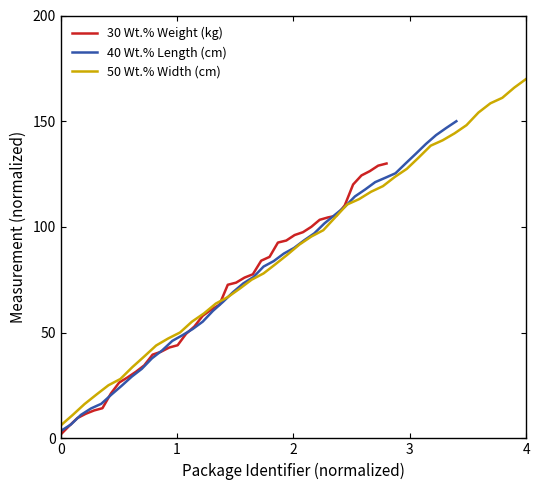

List the series in order of their overall mean, lowest first.

30 Wt.% Weight (kg), 40 Wt.% Length (cm), 50 Wt.% Width (cm)